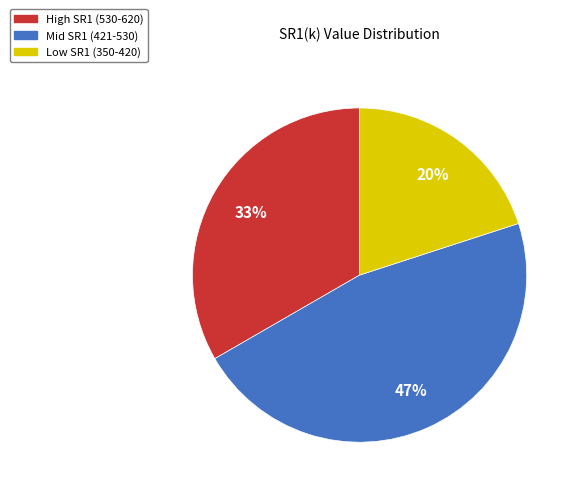

Is there any slice that represents more than half of the pie?

No